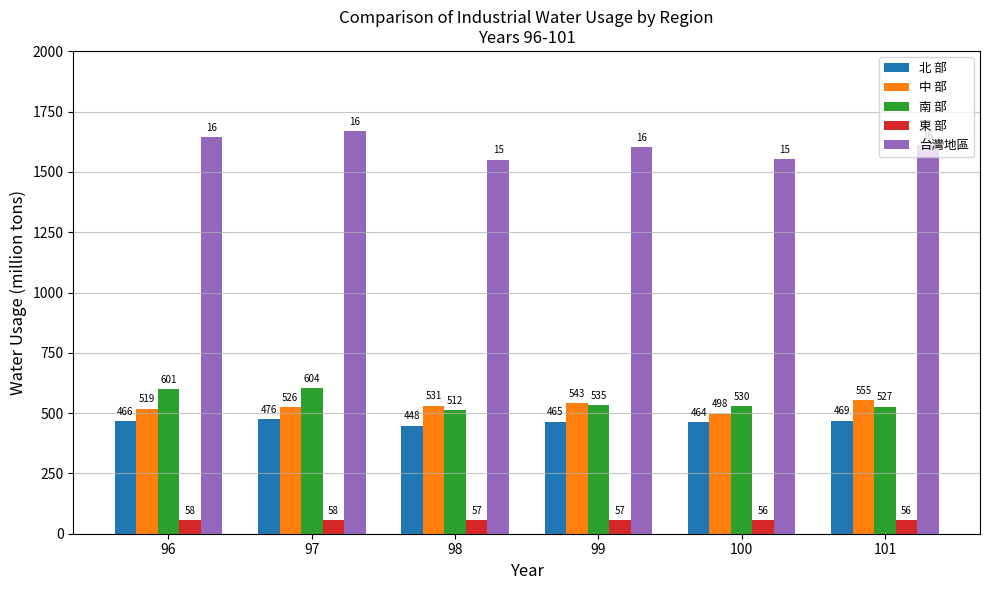

At which label does 台灣地區 first exceed 1610?

96